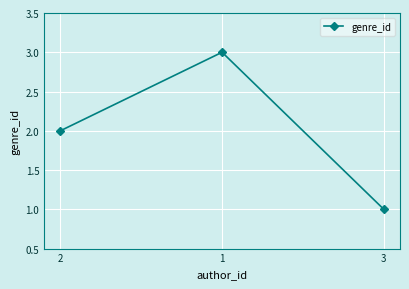

What is the difference between the maximum and minimum values?

2